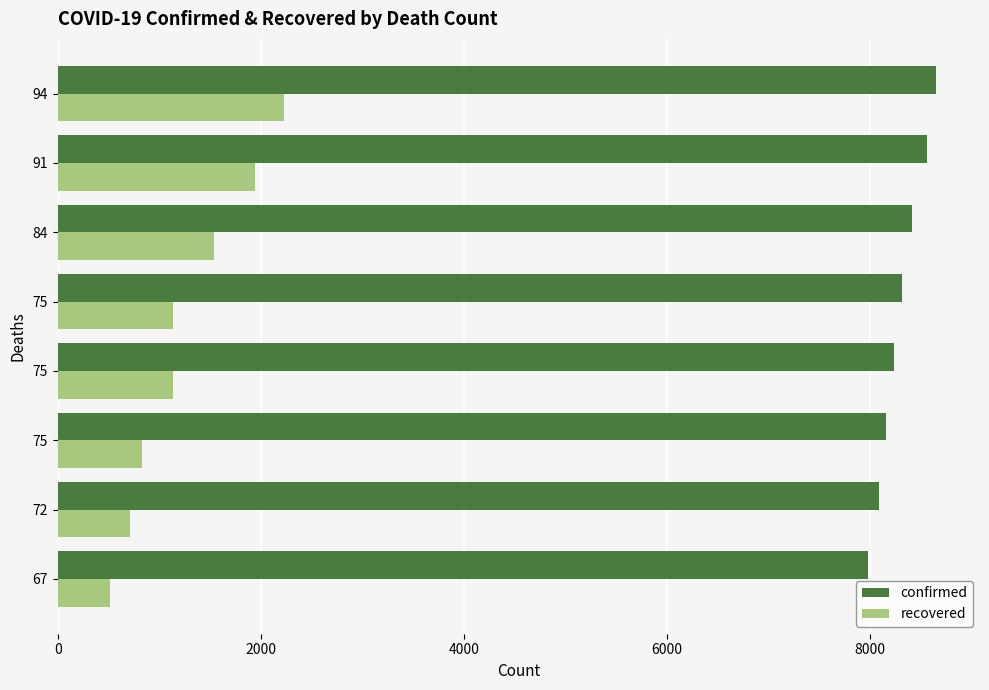

What are all the series names shown in the legend?

confirmed, recovered